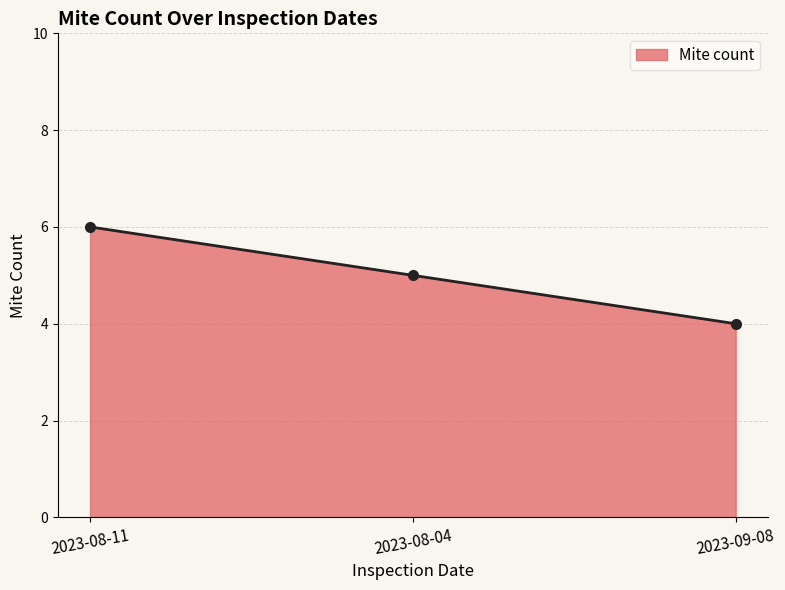

What is the average value?

5